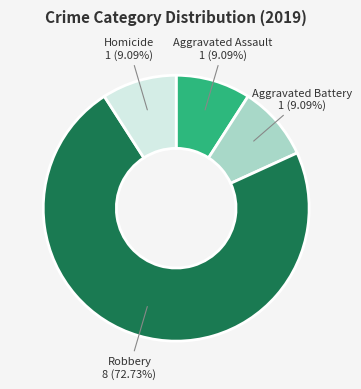

Is there any slice that represents more than half of the pie?

Yes